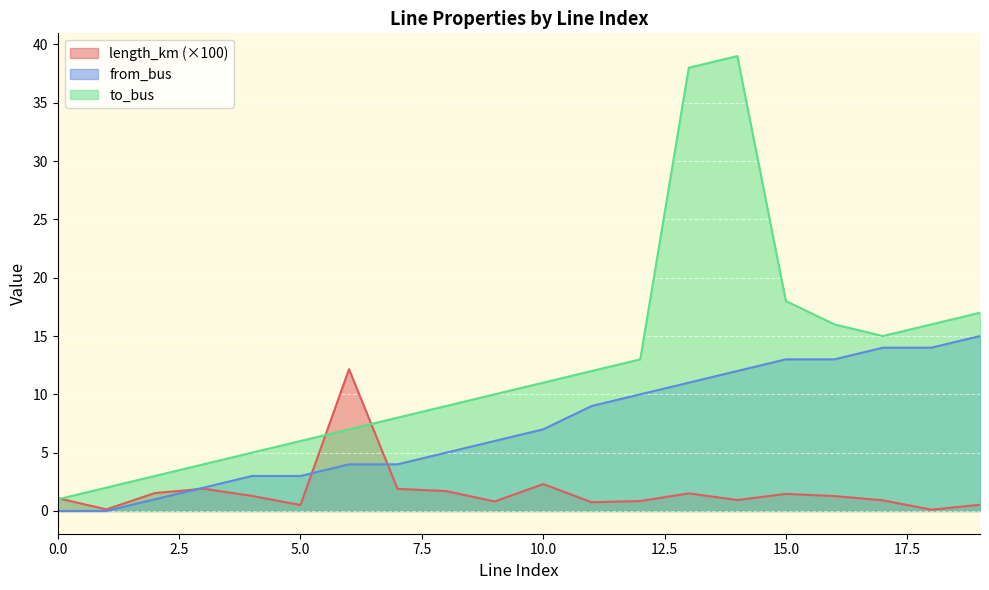

How many values in the to_bus series are below 11?

10